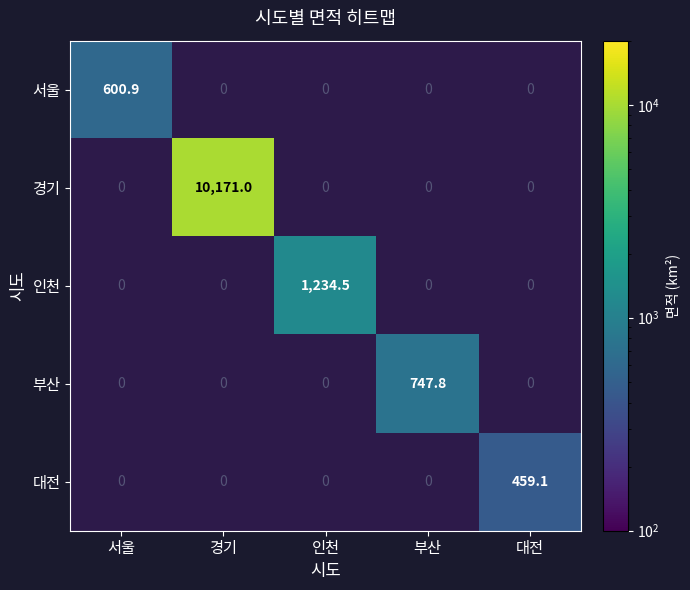

Is it true that 부산 equals 1217.0 at 부산?

False